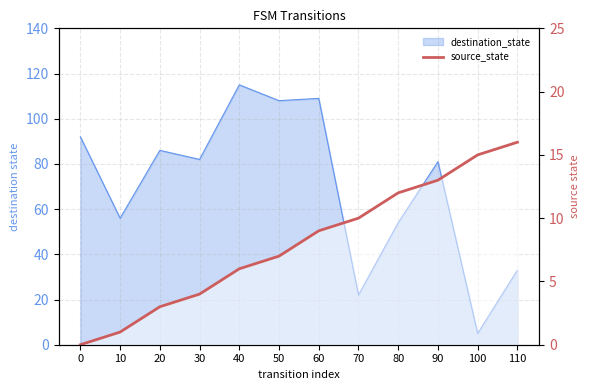

At which label does the data first exceed 9?

70